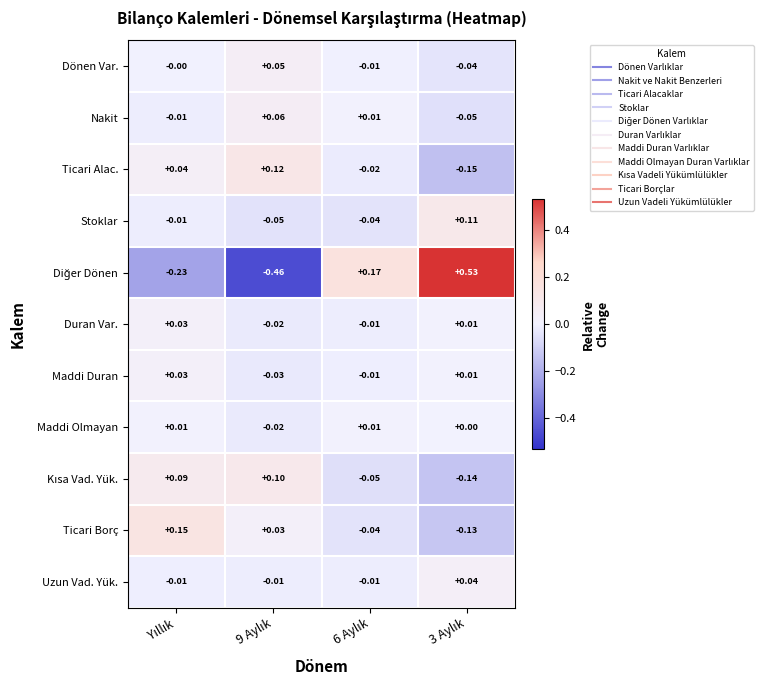

Rank the series by their maximum value, from lowest to highest.

Maddi Olmayan, Maddi Duran, Duran Var., Uzun Vad. Yük., Dönen Var., Nakit, Kısa Vad. Yük., Stoklar, Ticari Alac., Ticari Borç, Diğer Dönen